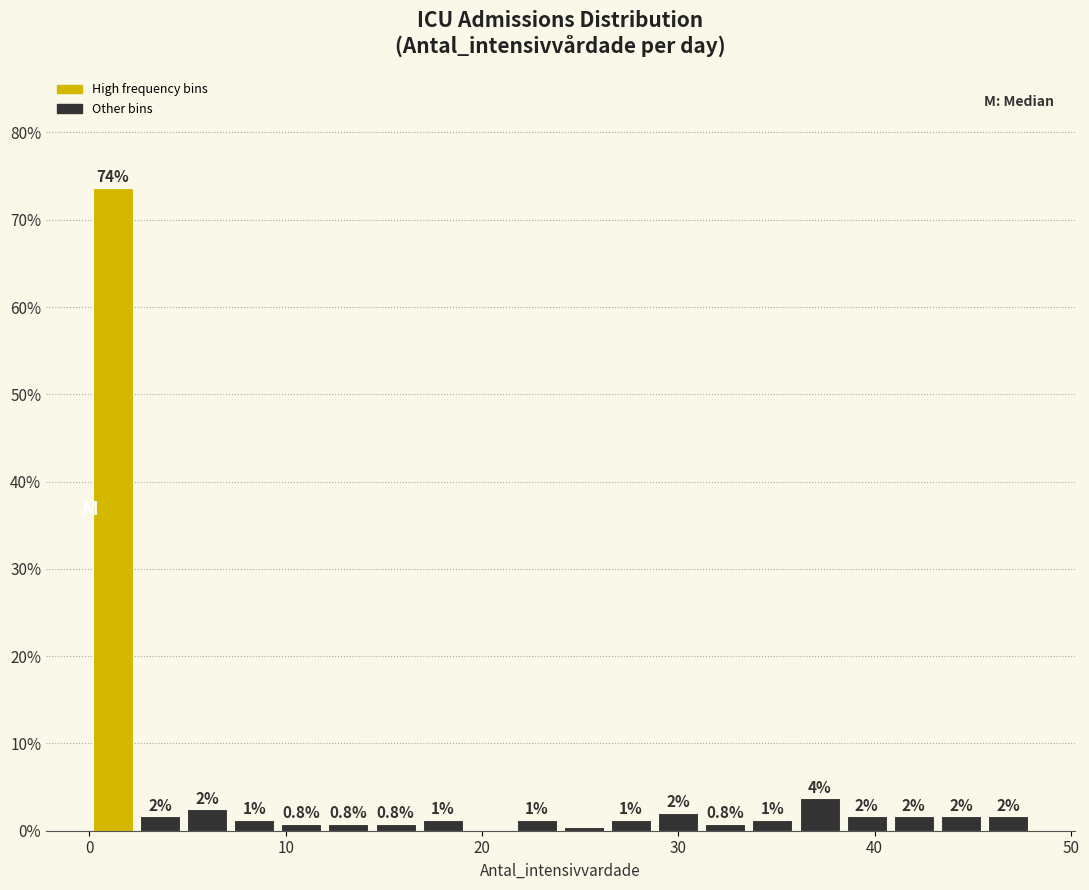

Read against the x-axis, roughly where is the centre of the tallest bar?

1